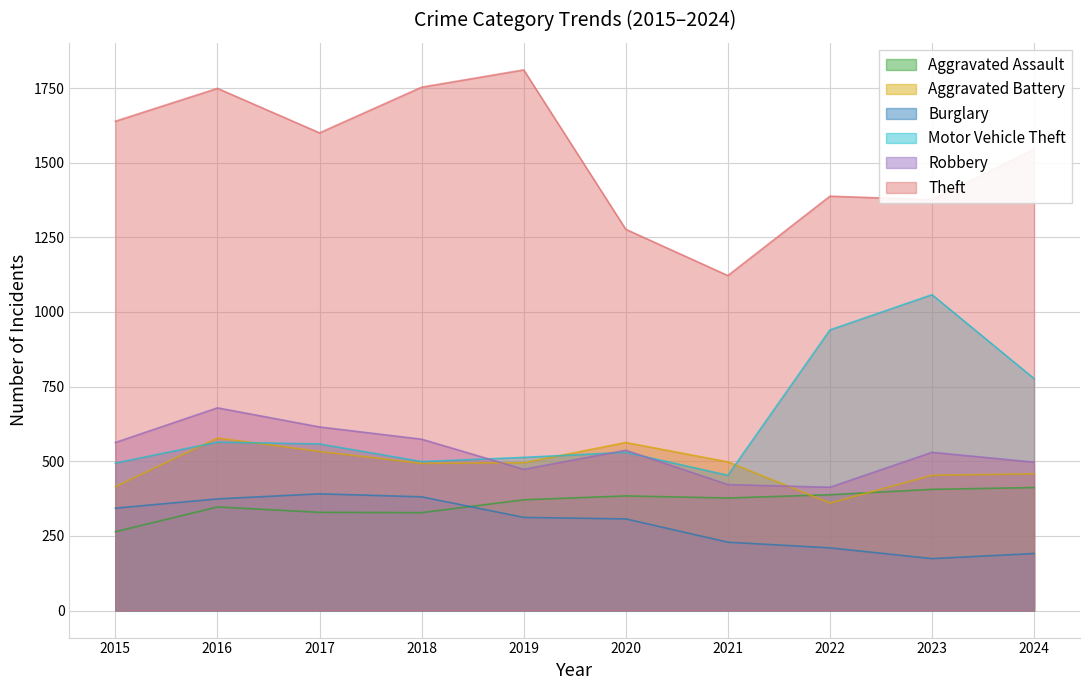

How many interior local valleys does the Burglary series have?

1